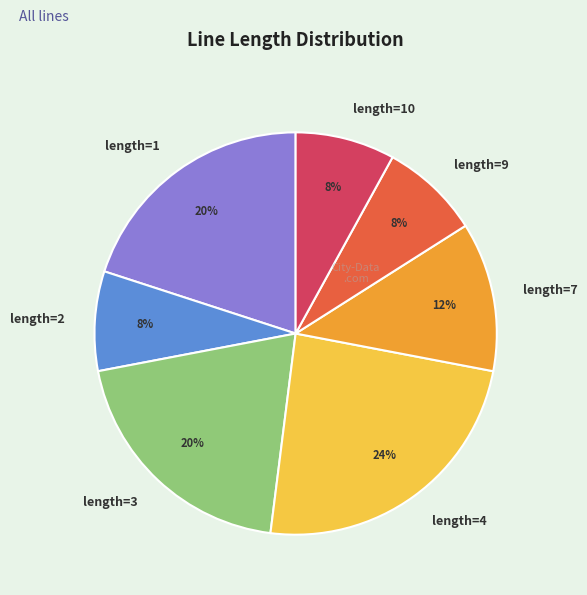

To the nearest percent, what percentage of the pie is length=4?

24%